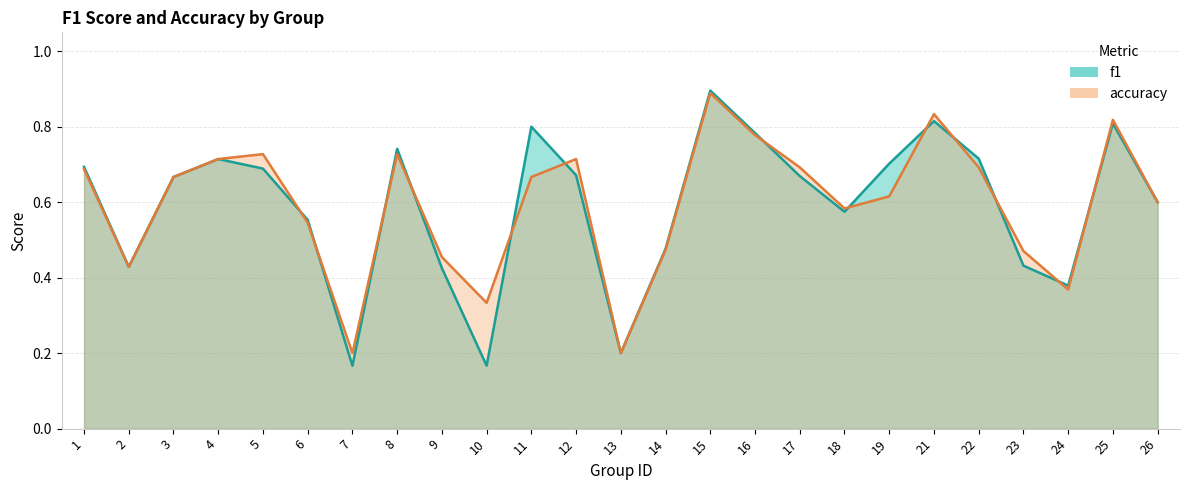

Is the value of f1 at 12 greater than the value of accuracy at 21?

No